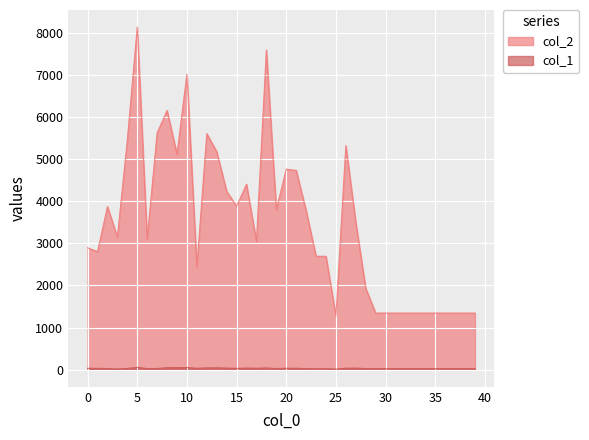

Read the col_1 value at 15, to the nearest 10.

30